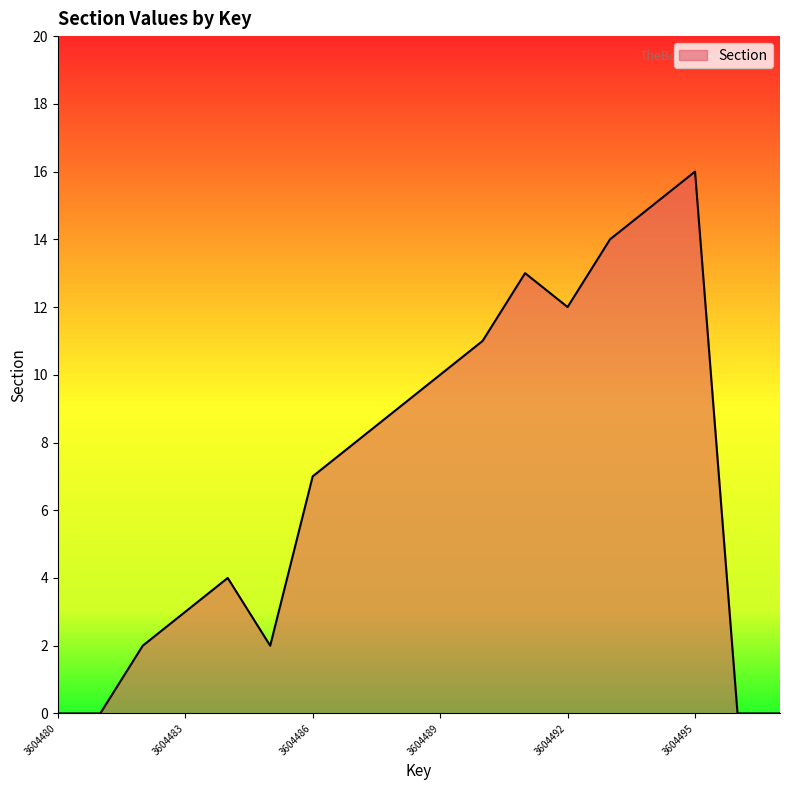

What is the greatest value displayed?

16